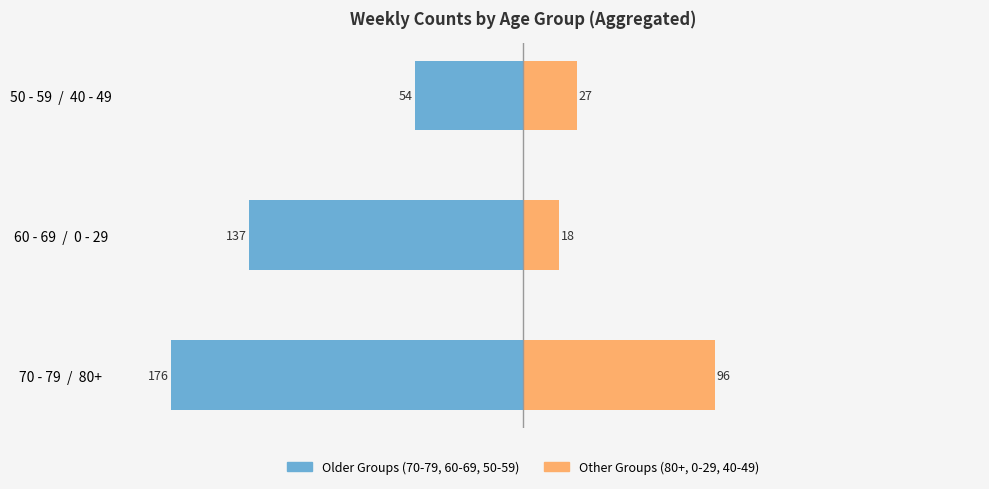

Does the chart contain stacked bars?

No